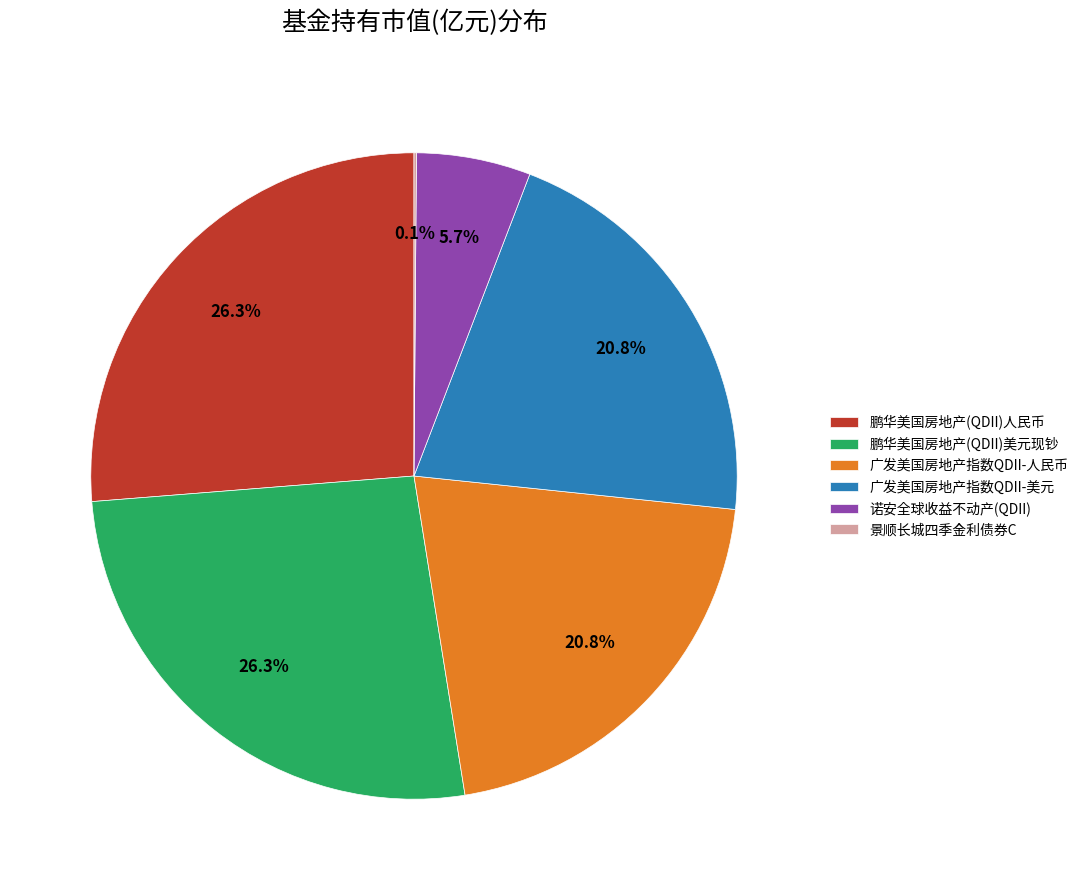

Is 鹏华美国房地产(QDII)人民币 the majority of the pie?

No